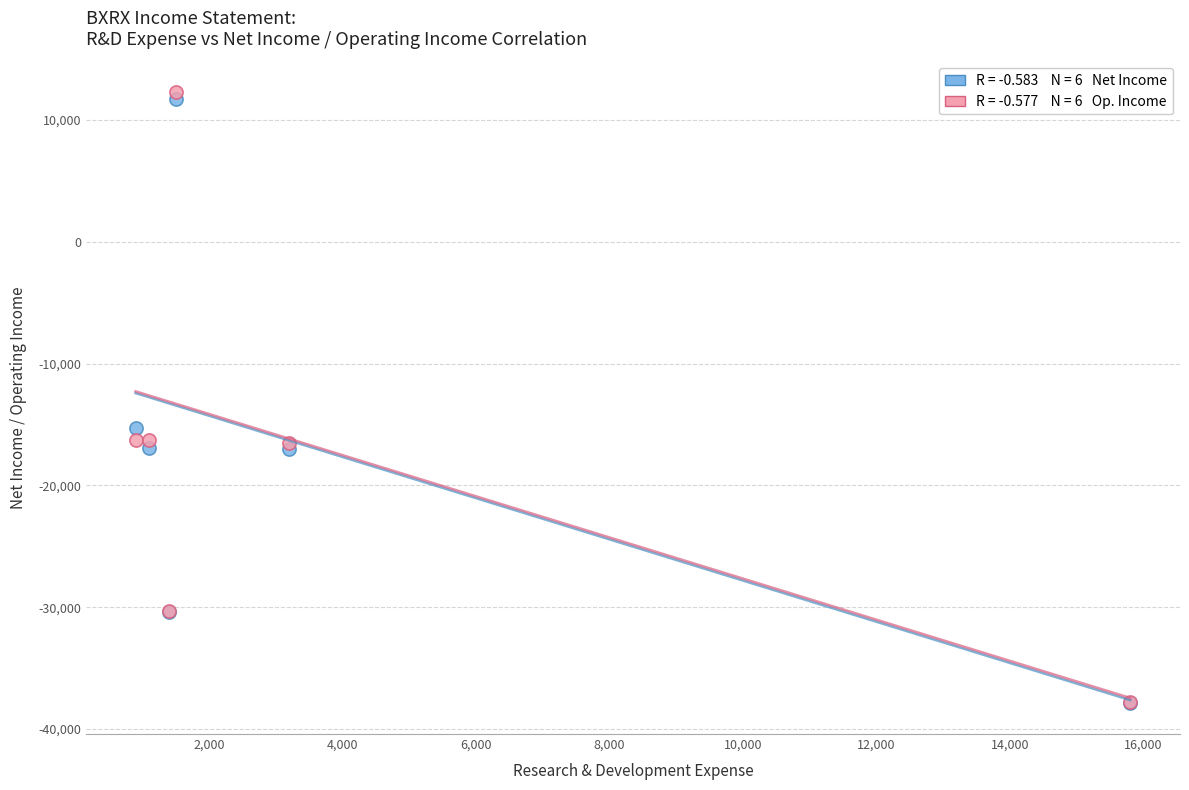

Across all series, what Y value is closest to -12800?

-15300